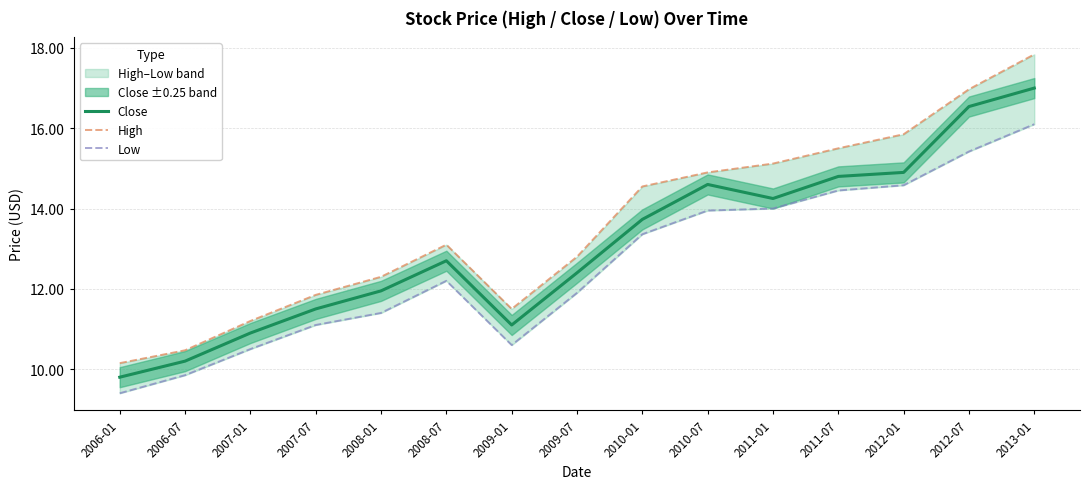

True or false: Low has more than 0 interior local peaks.

True